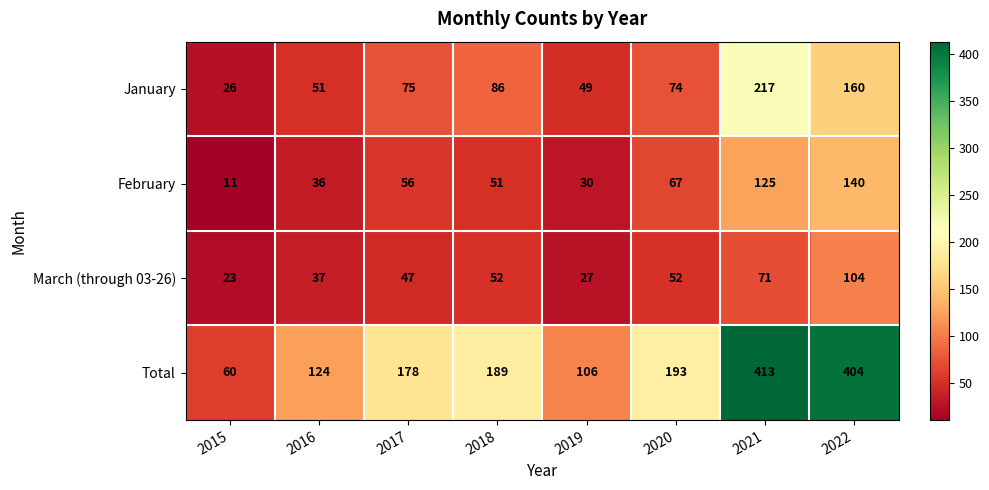

What value does the Total series have at 2017, to the nearest 5?

180